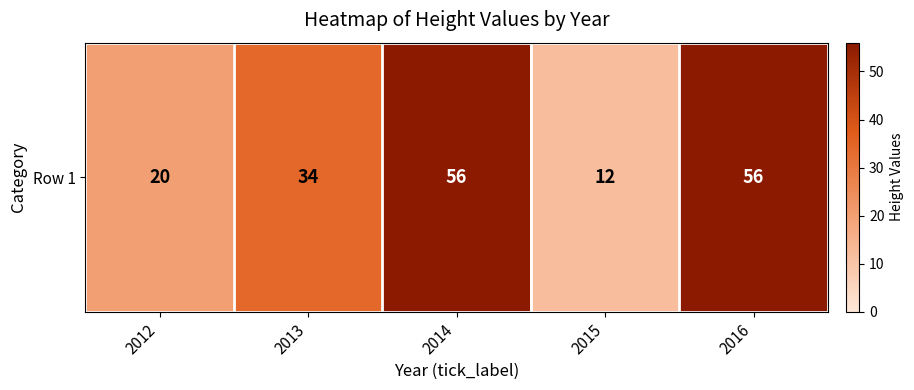

Which has a higher value, 2016 or 2012?

2016